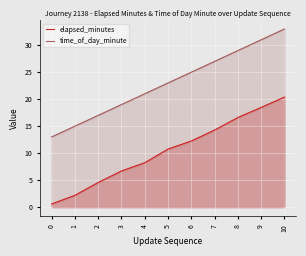

What is the greatest value displayed?

33.0